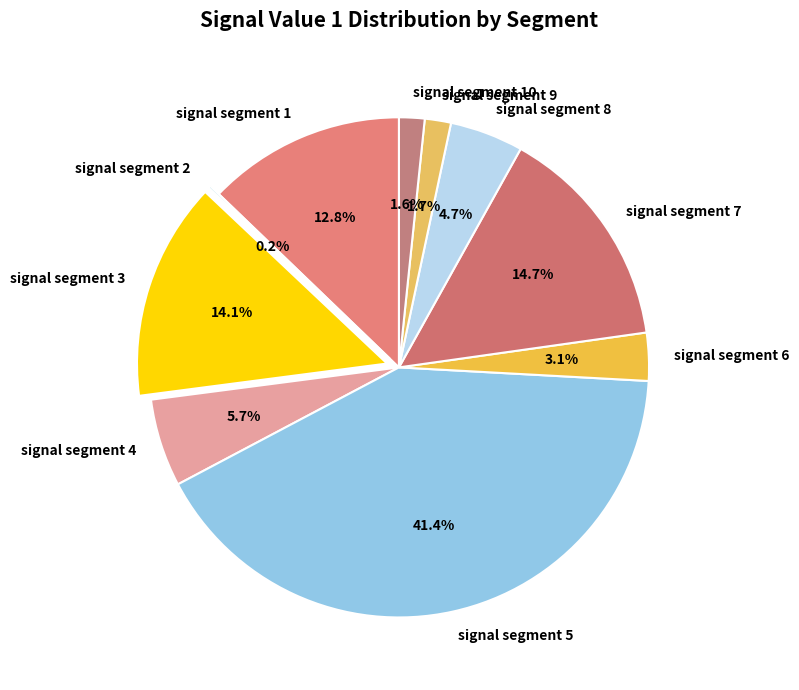

What is the largest slice in the pie chart?

signal segment 5